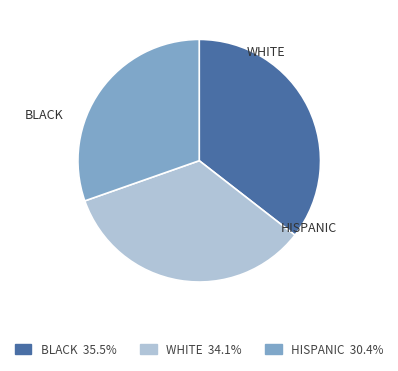

Is there a majority slice in this chart?

No